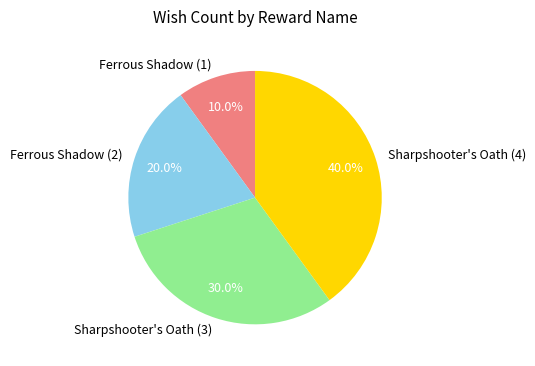

Which has a higher value, Ferrous Shadow (1) or Sharpshooter's Oath (4)?

Sharpshooter's Oath (4)